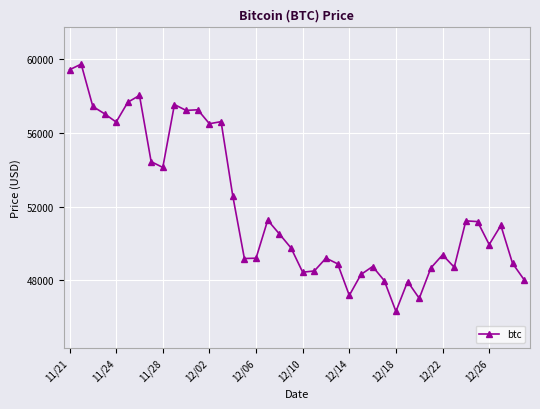

What is the minimum value shown in the chart?

46296